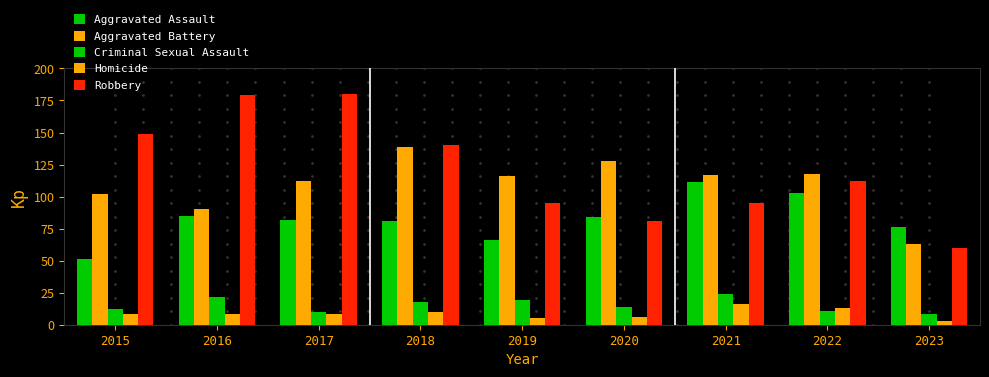

Are the bars grouped side by side (vs. stacked)?

Yes